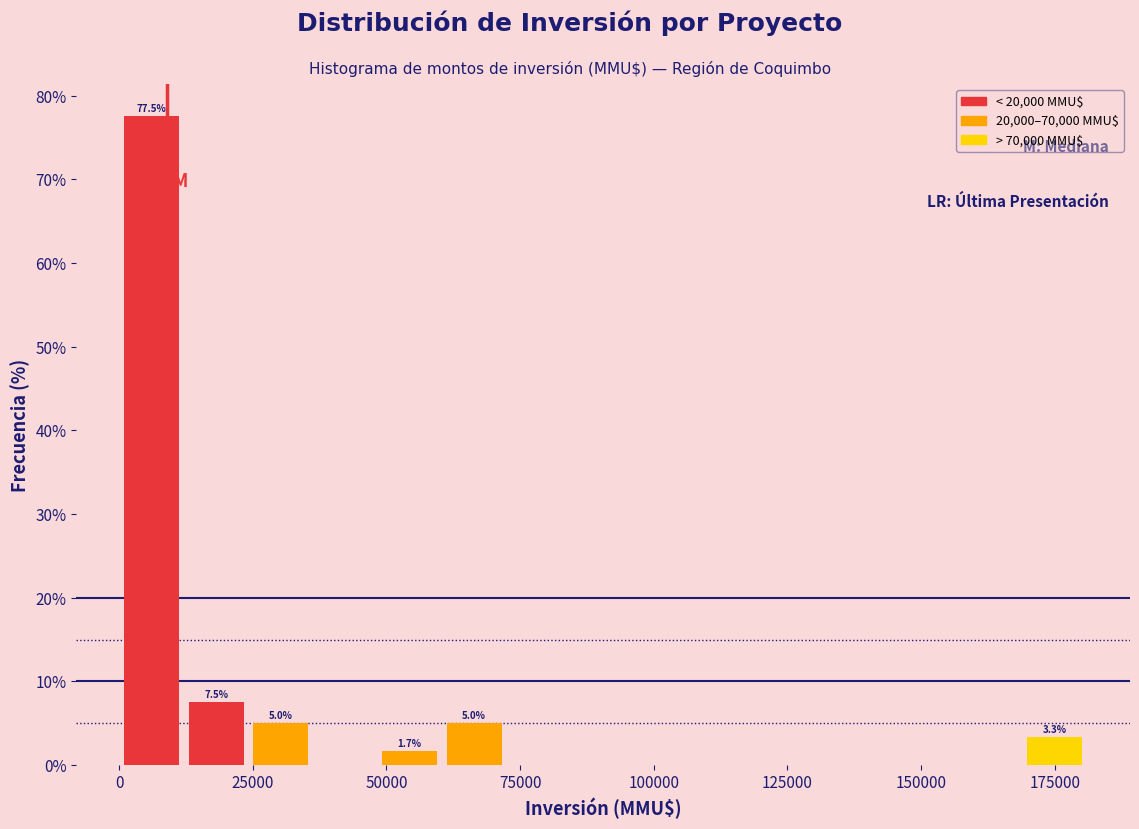

Around what value on the x-axis is the tallest bar? Give the approximate position of its centre, as read against the axis.

5000